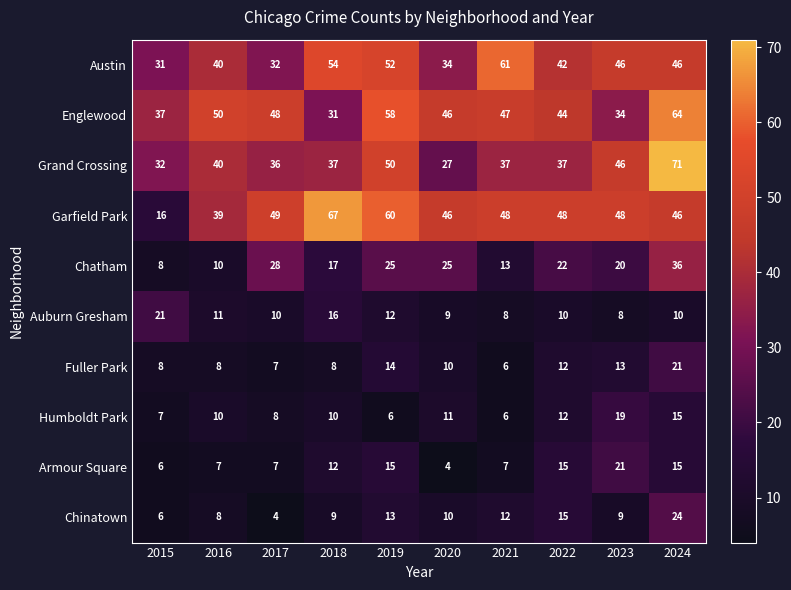

Which series has the largest total across all categories?

Garfield Park